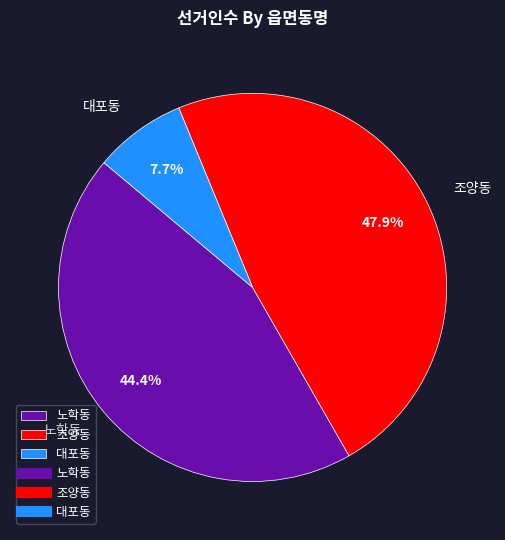

Which category has the smallest portion of the pie?

대포동